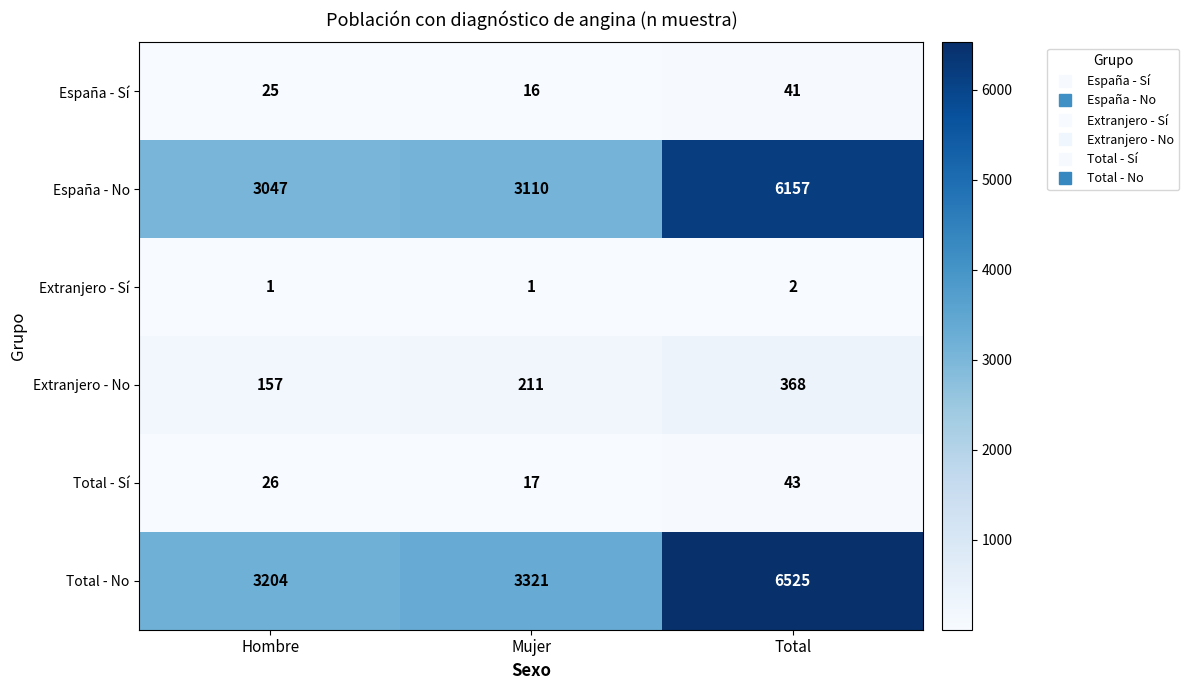

How many series are shown in this chart?

6